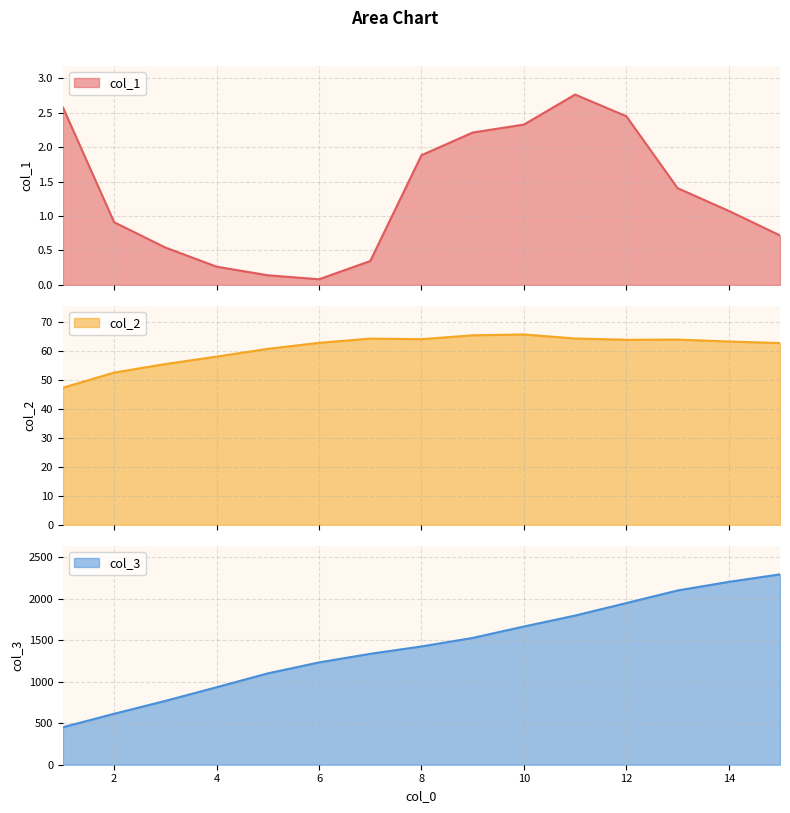

True or false: col_3 has a value of 1795.8 at 11.

True